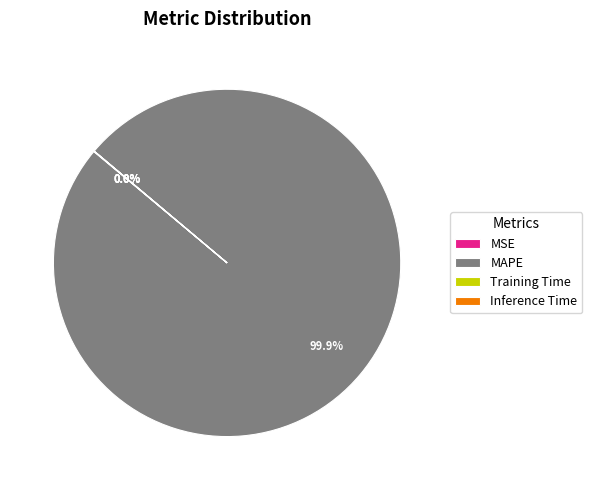

What is the majority slice?

MAPE